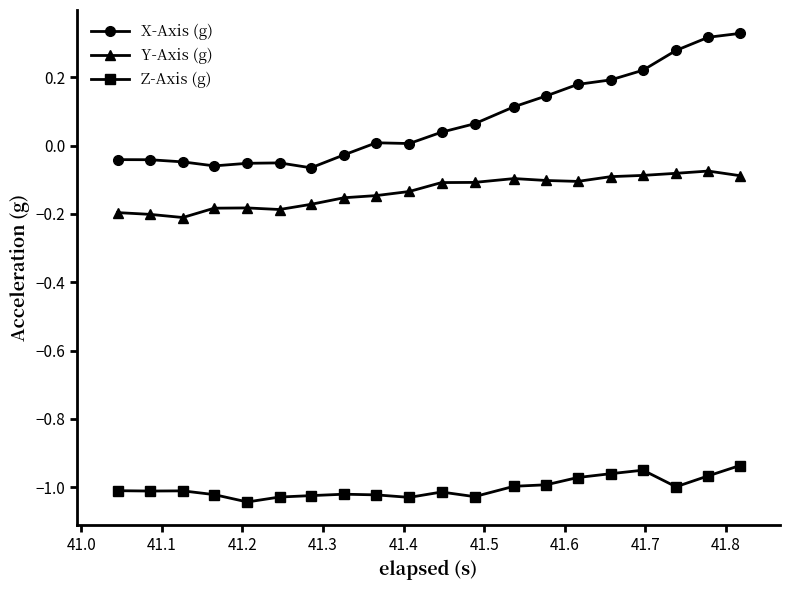

How many values in X-Axis (g) are above zero?

12